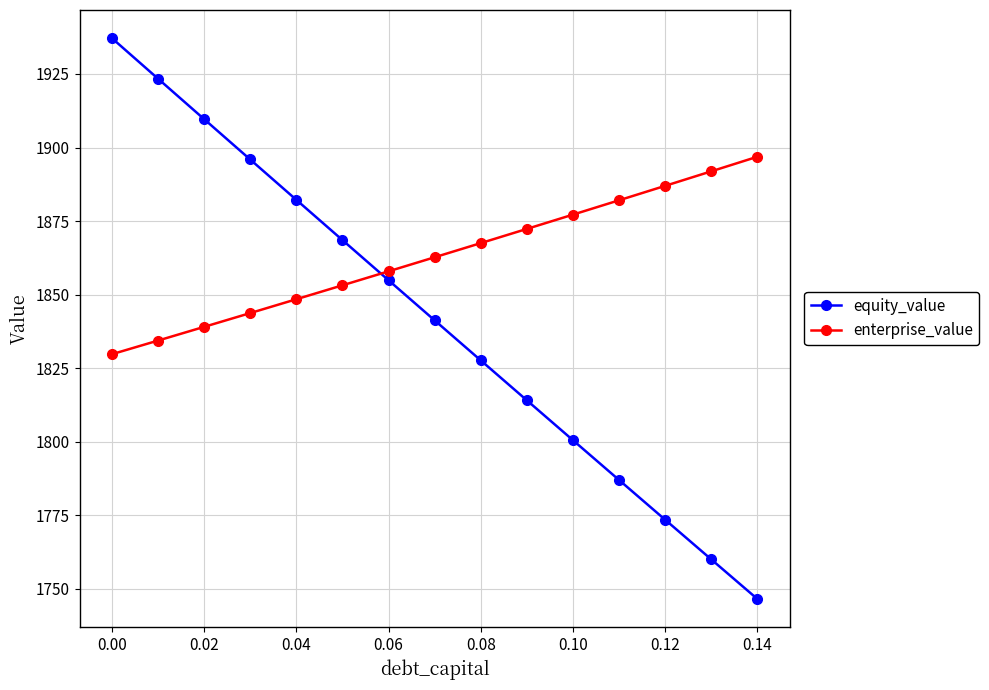

Which series has the largest total across all categories?

enterprise_value